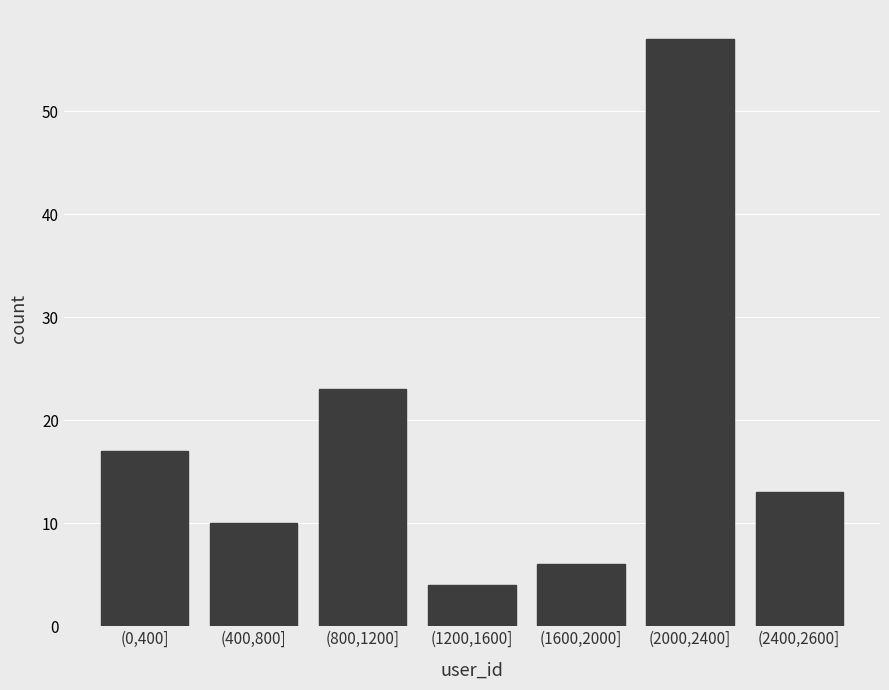

Reading right to left, list all the values displayed in this chart.

(2400,2600]=13	(2000,2400]=57	(1600,2000]=6	(1200,1600]=4	(800,1200]=23	(400,800]=10	(0,400]=17